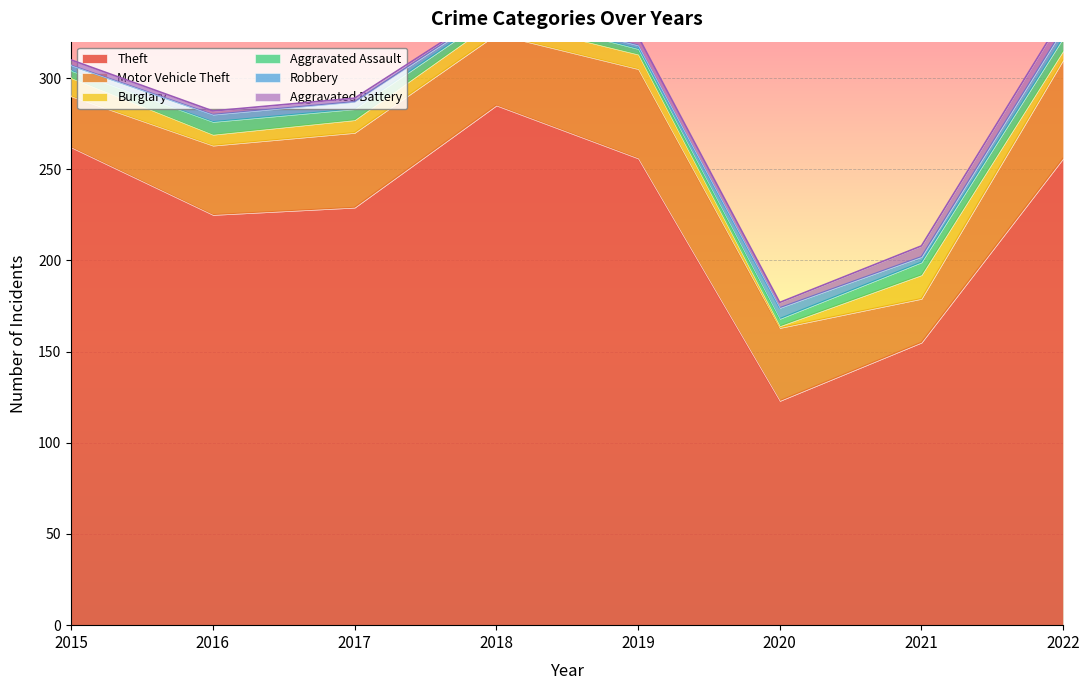

What is the average value of the Motor Vehicle Theft series?

39